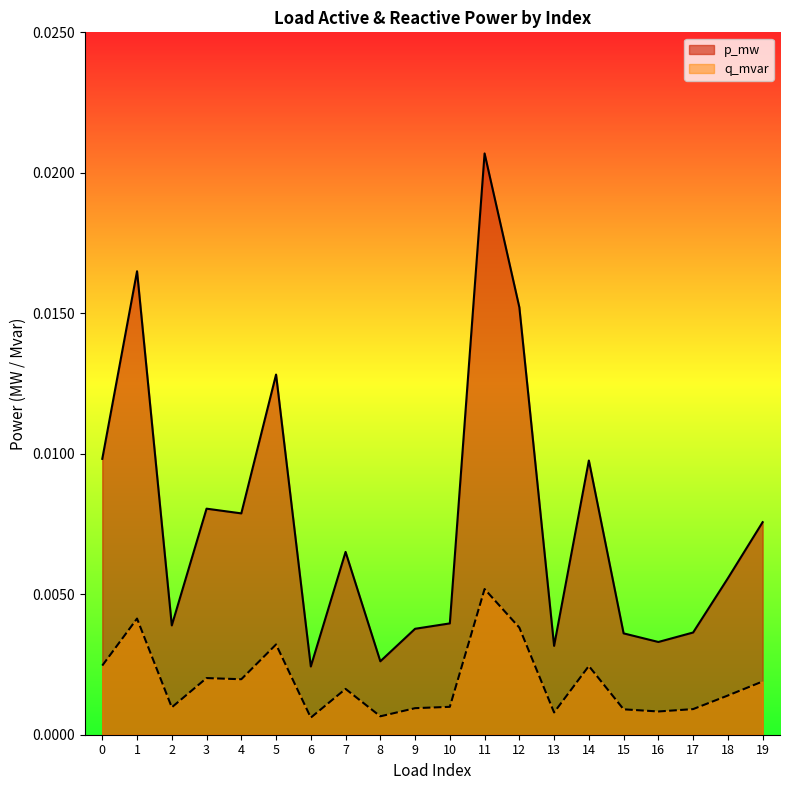

True or false: q_mvar and p_mw cross at least once.

False